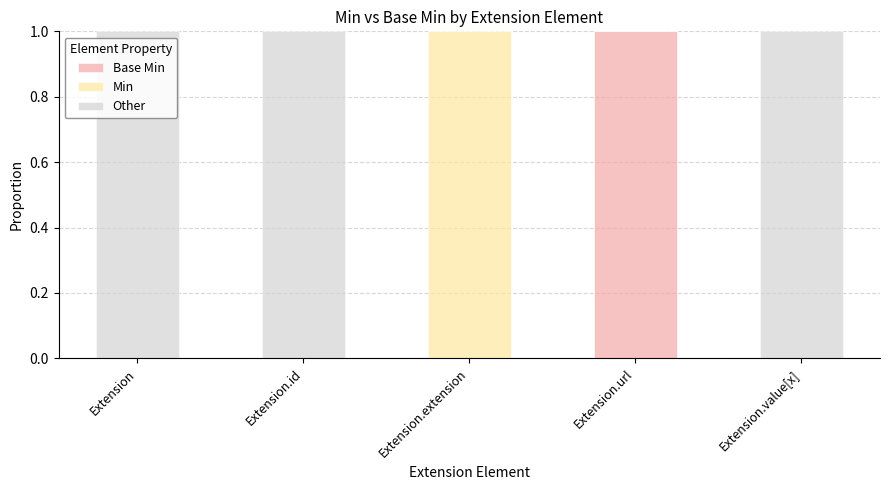

How many categories are shown in the chart?

5